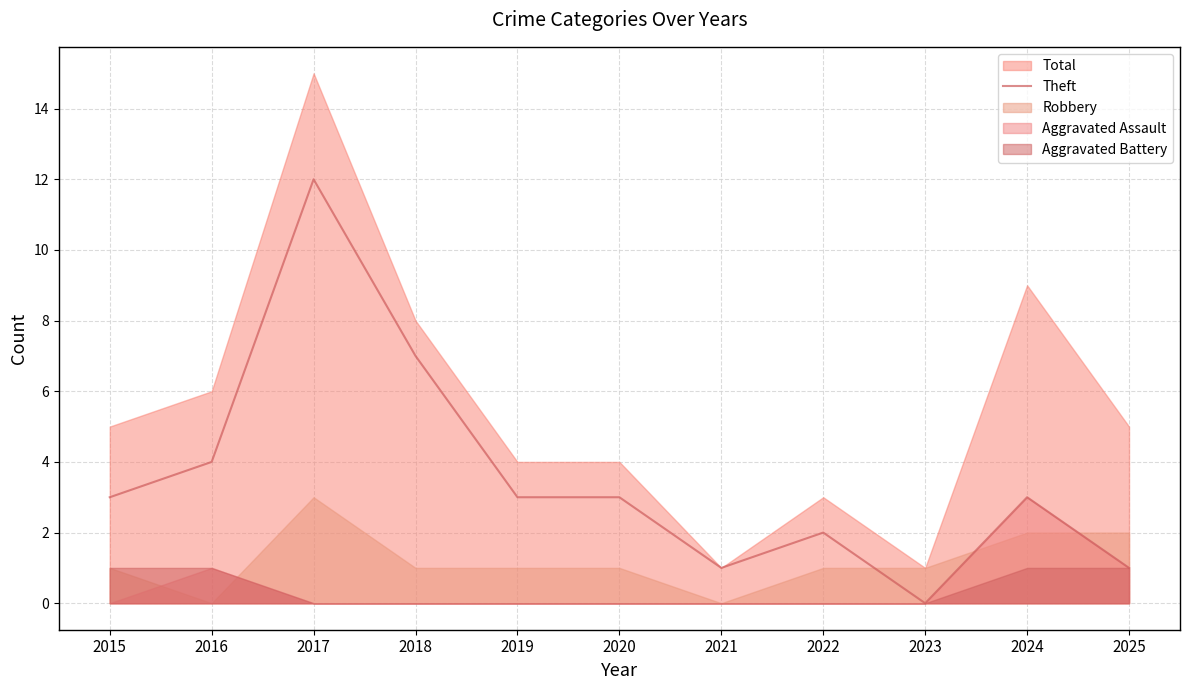

How many values exceed 3?

3